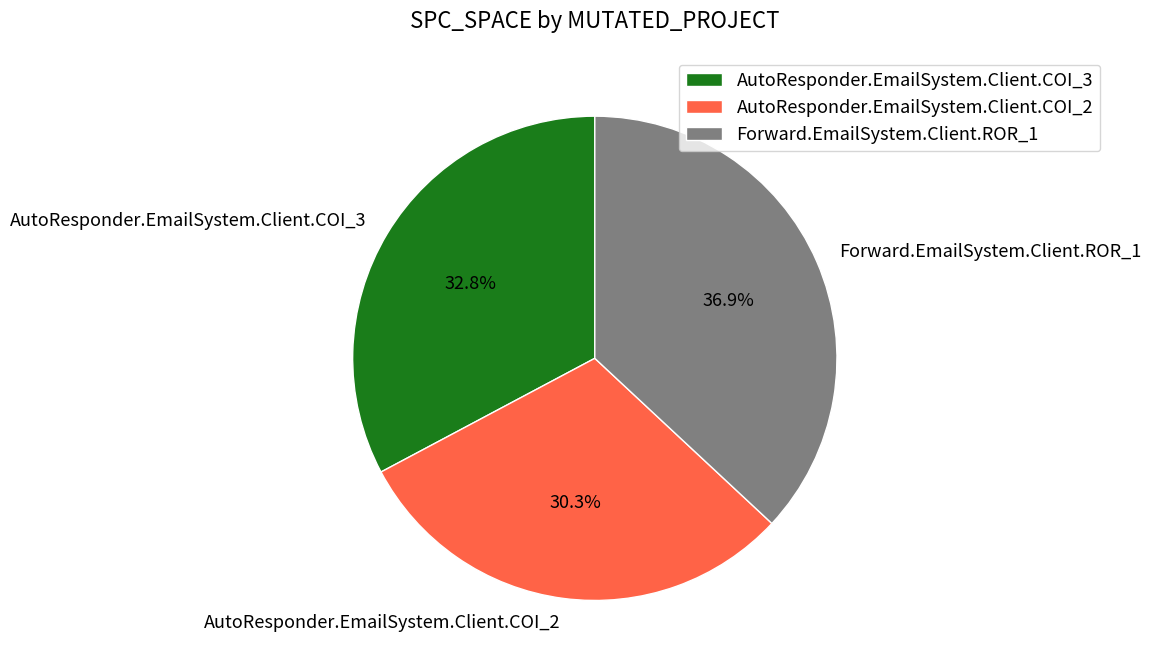

Do AutoResponder.EmailSystem.Client.COI_2 and Forward.EmailSystem.Client.ROR_1 together represent more than half of the pie?

Yes